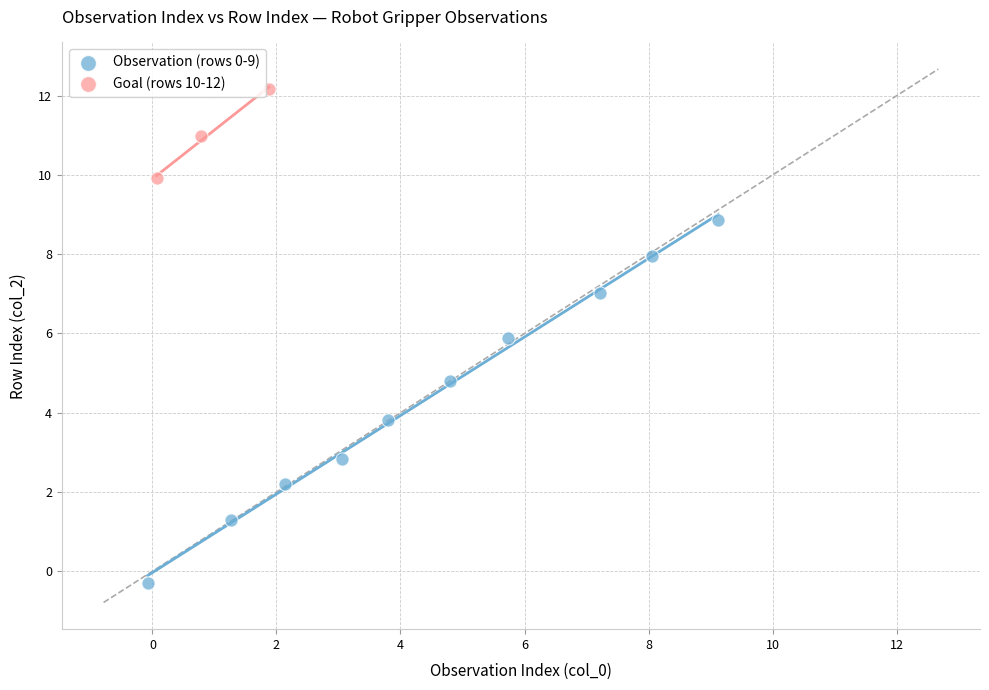

Which series contains the lowest Y value?

Observation (rows 0-9)